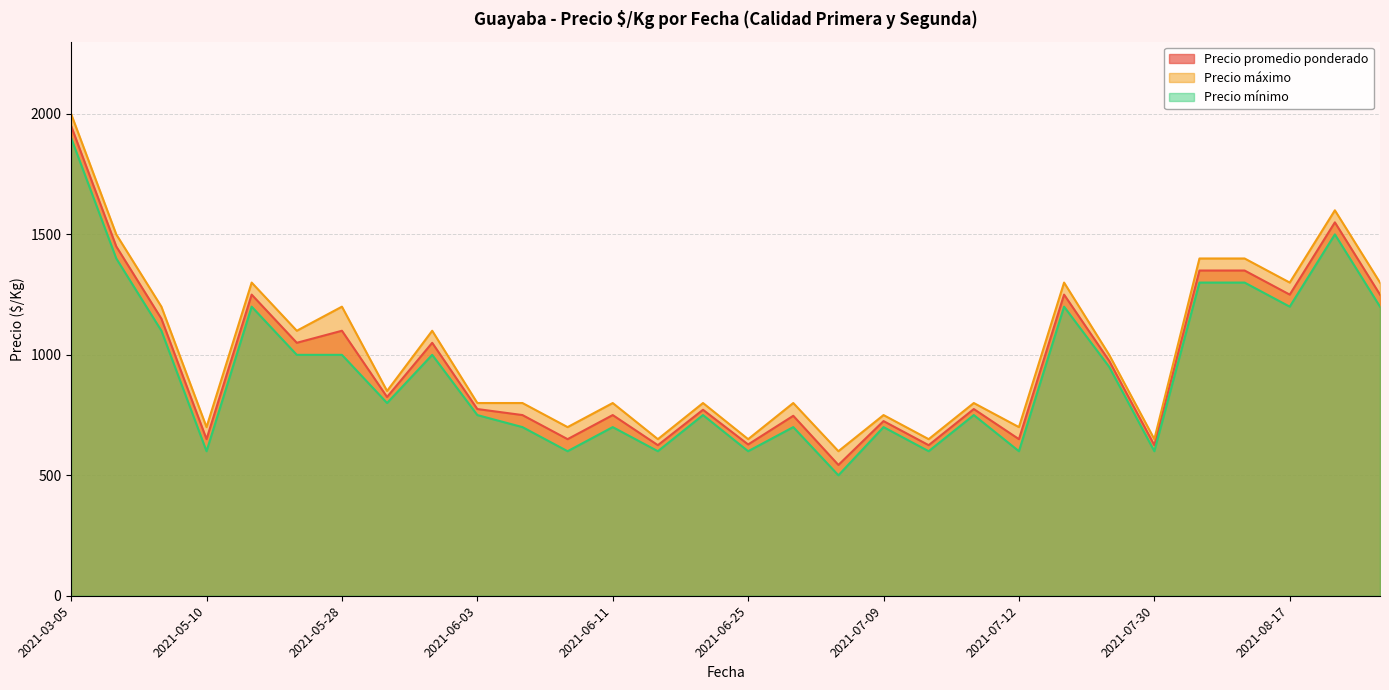

List the series in order of their overall mean, lowest first.

Precio mínimo, Precio promedio ponderado, Precio máximo